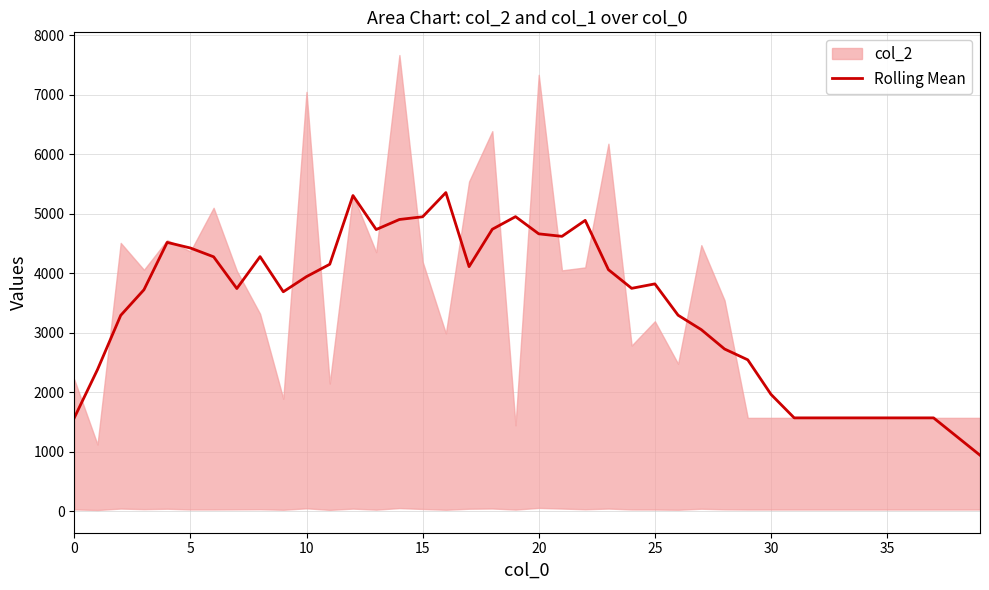

Reading left to right, extract all data points from this chart.

1568.6	2380.0	3291.2	3721.6	4517.4	4423.4	4275.4	3742.0	4278.2	3687.4	3942.4	4149.6	5305.0	4734.0	4902.6	4948.0	5354.8	4110.0	4738.4	4950.2	4661.4	4619.2	4887.6	4059.2	3745.4	3820.2	3293.8	3050.6	2725.8	2543.8	1963.2	1568.0	1568.0	1568.0	1568.0	1568.0	1568.0	1568.0	1254.4	940.8